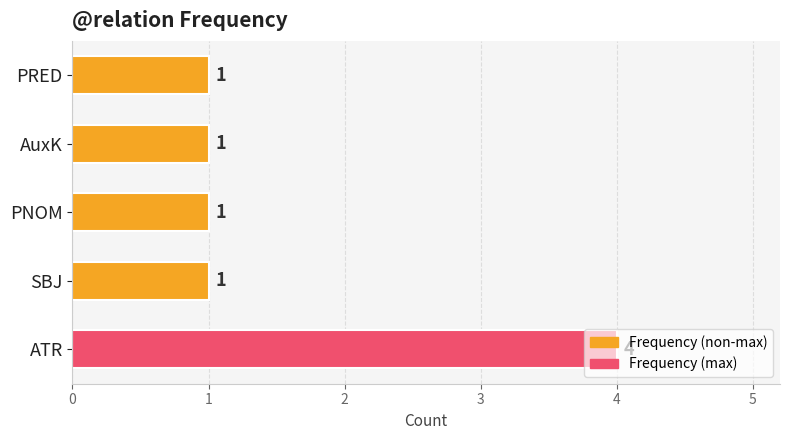

The chart shows a value of 1 at SBJ. True or false?

True